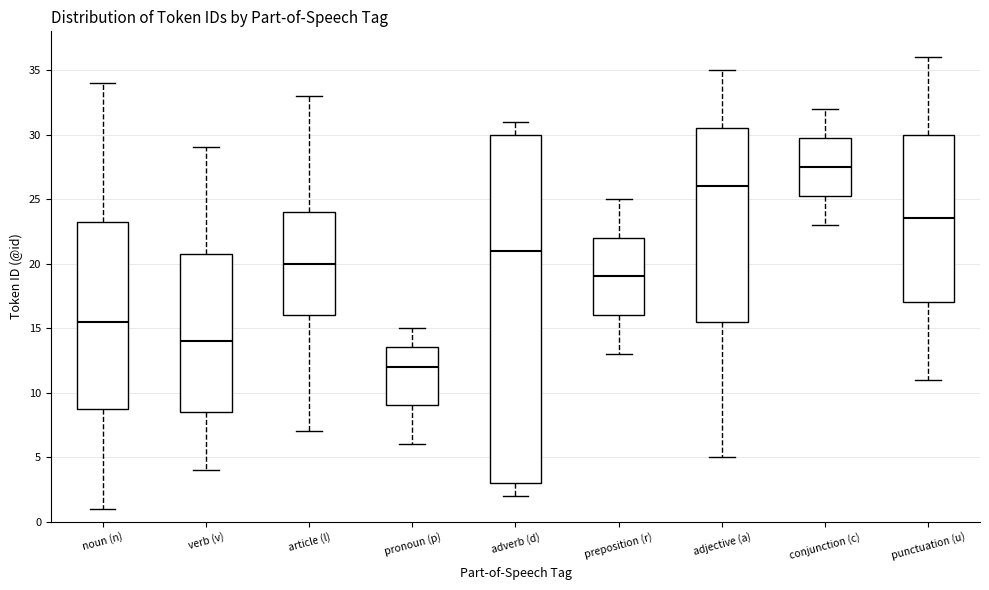

Comparing the boxes themselves (not the whiskers), which one is the tallest?

adverb (d)